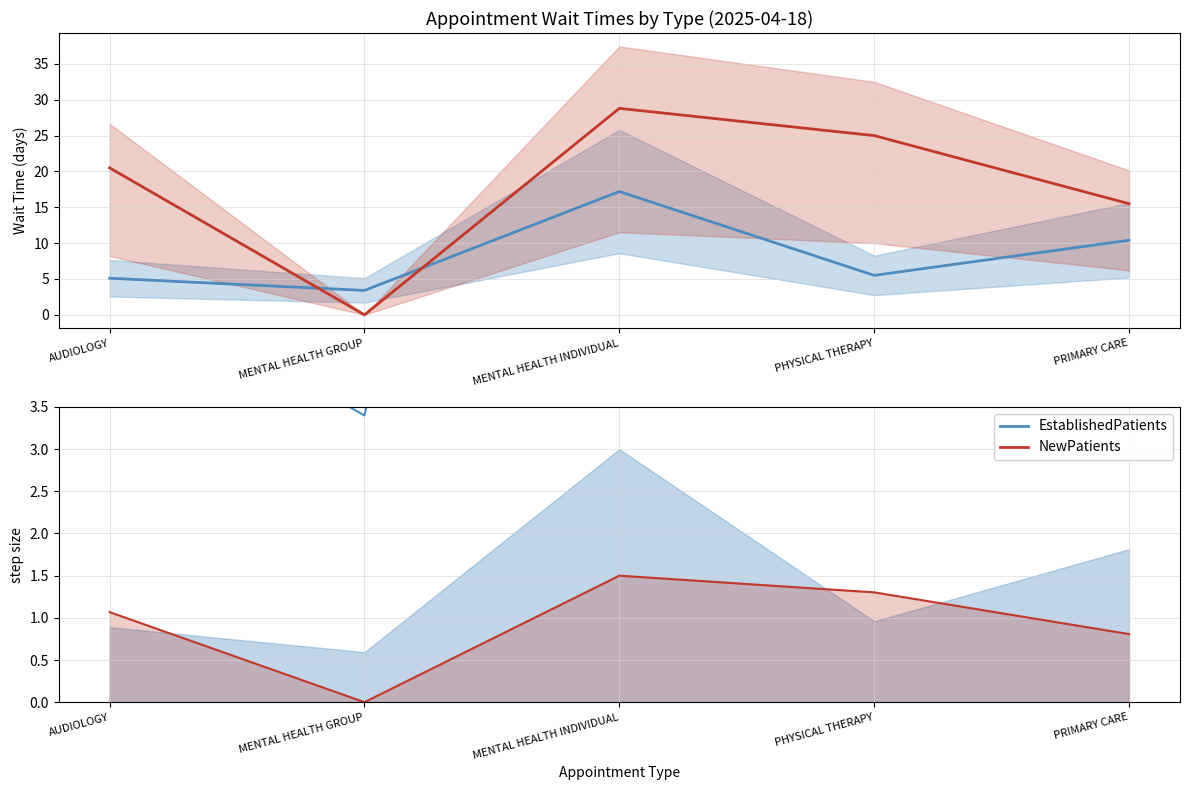

How many values in the NewPatients series exceed 1?

3